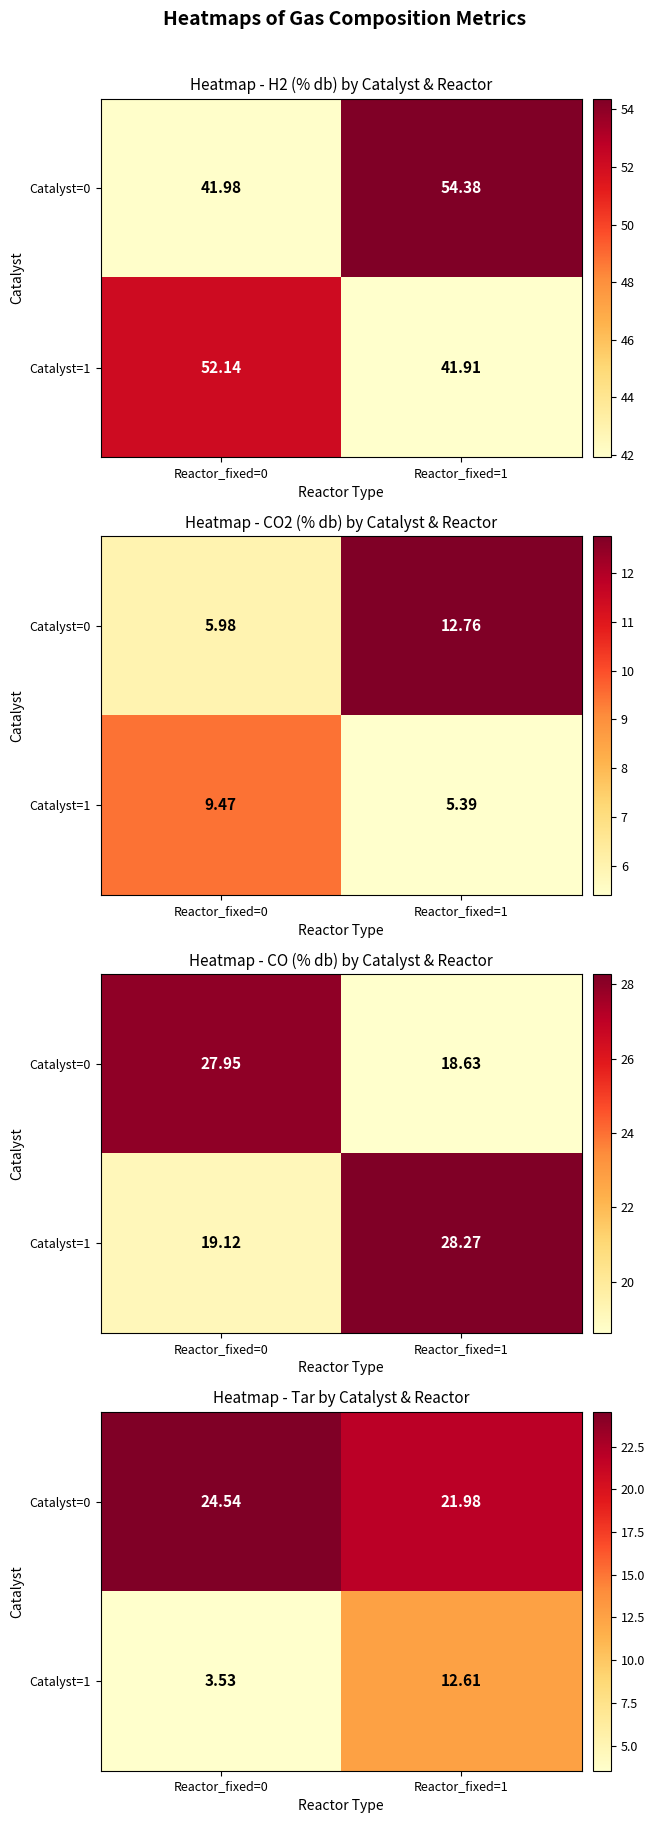

How many distinct data groups are displayed?

2